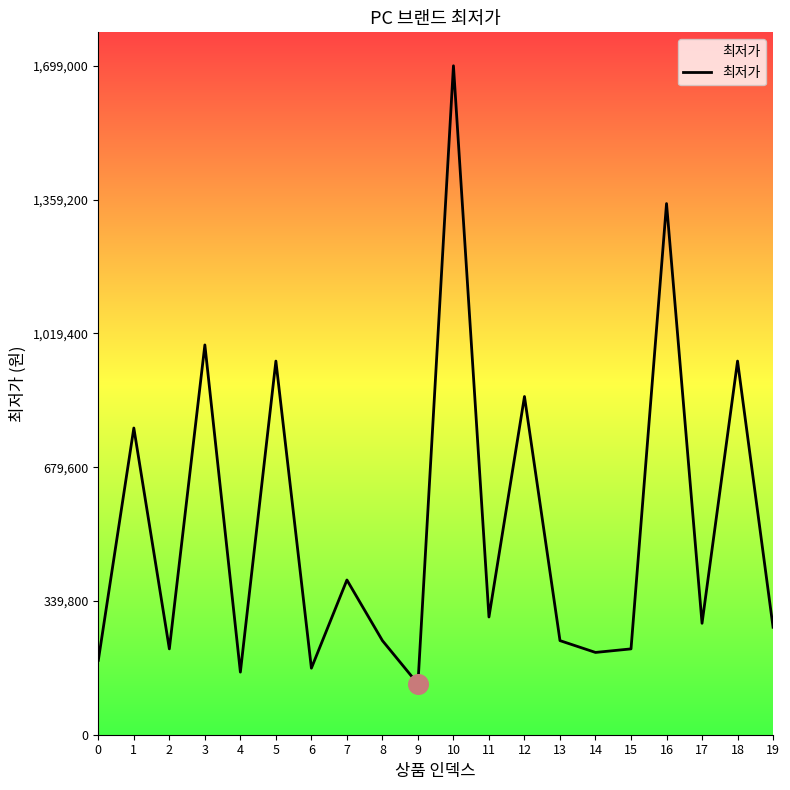

Which has a higher value, 11 or 14?

11